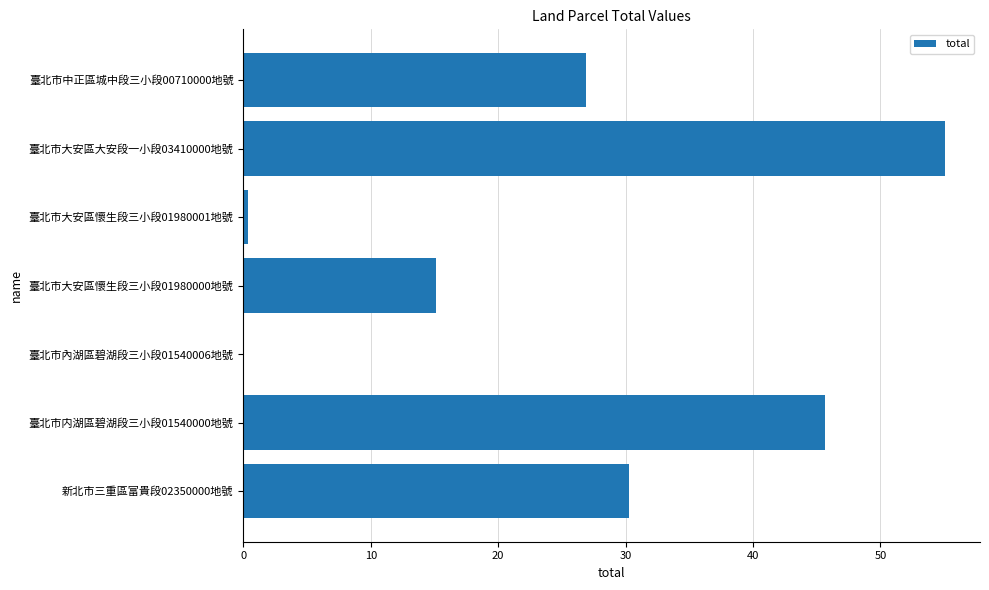

Where is the data nearest to the value 27?

臺北市中正區城中段三小段00710000地號